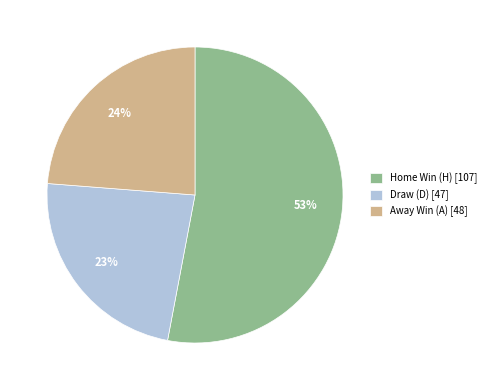

True or false: Away Win (A) [48] accounts for 30% of the total.

False